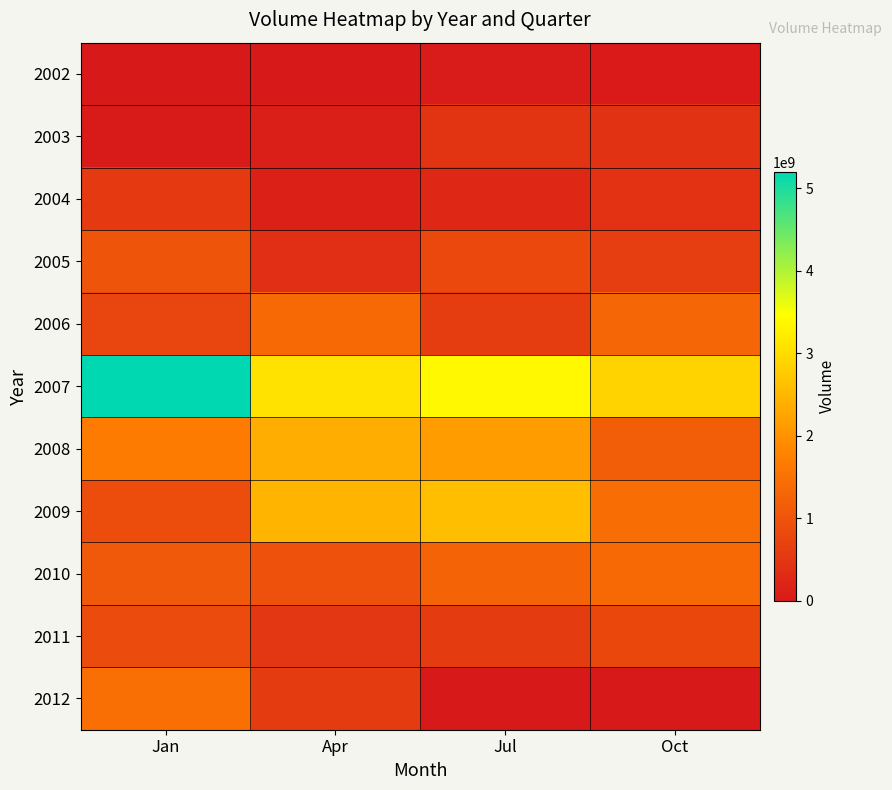

How many distinct data groups are displayed?

11